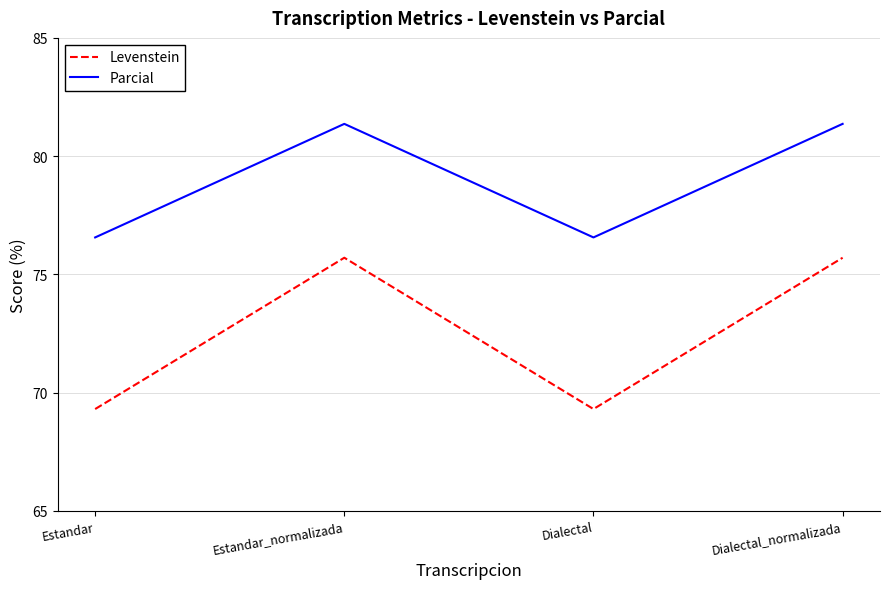

The value of Levenstein at Estandar is 14.2. True or false?

False